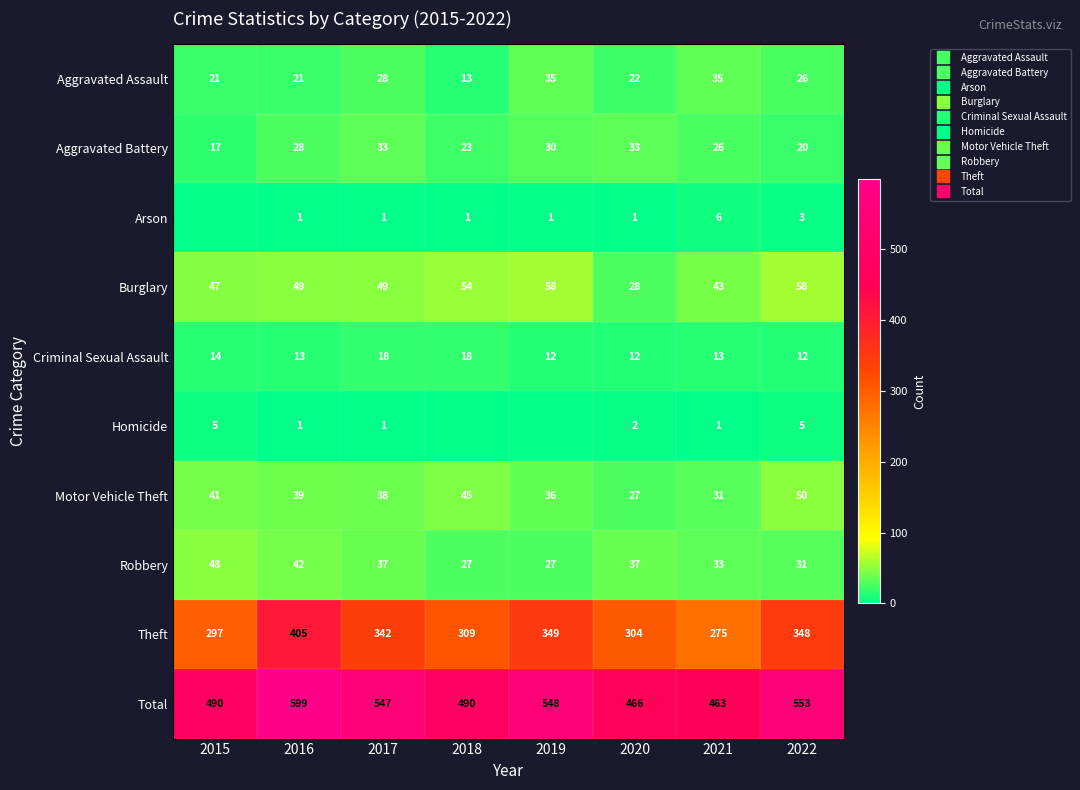

Where does the Theft series first go above 342?

2016